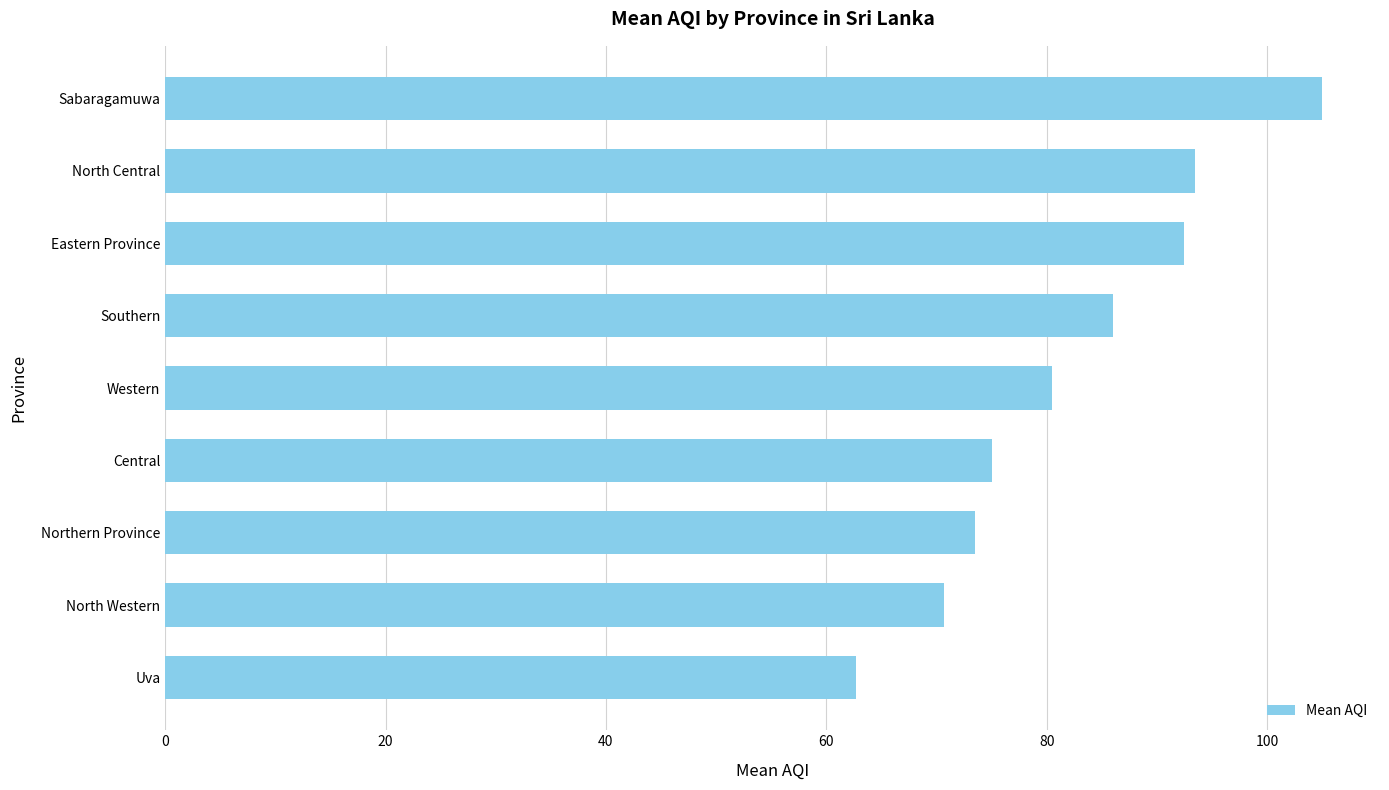

What is the average value?

82.1